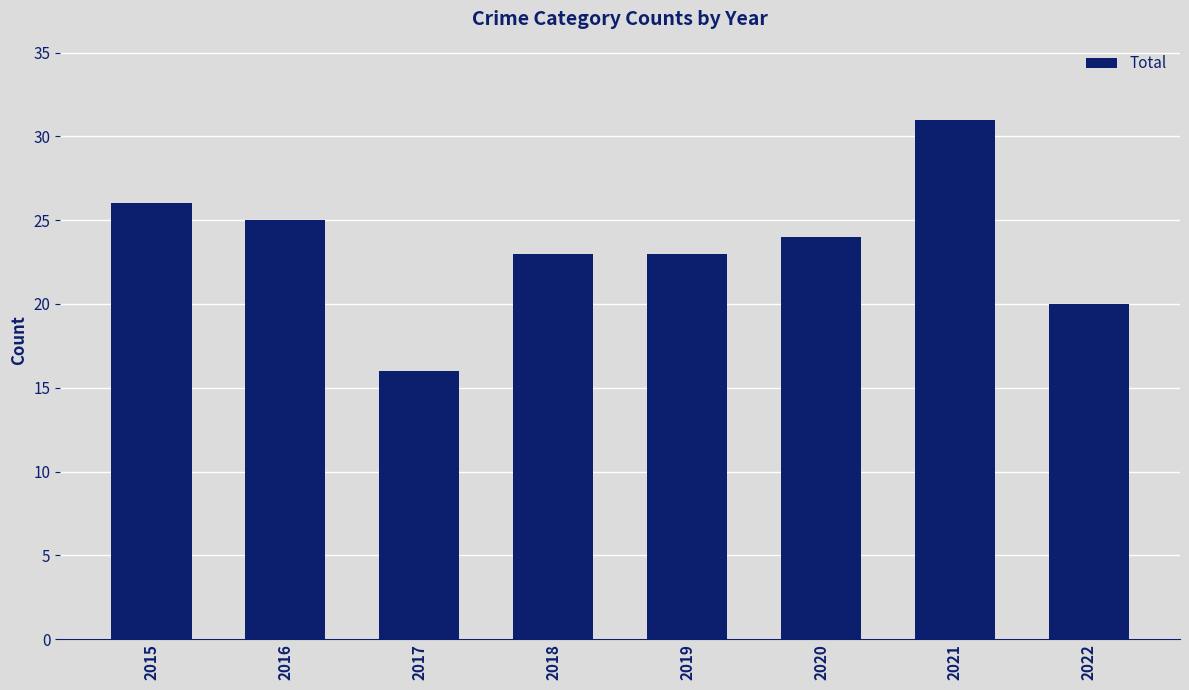

What is the difference between the values at 2019 and 2017?

7